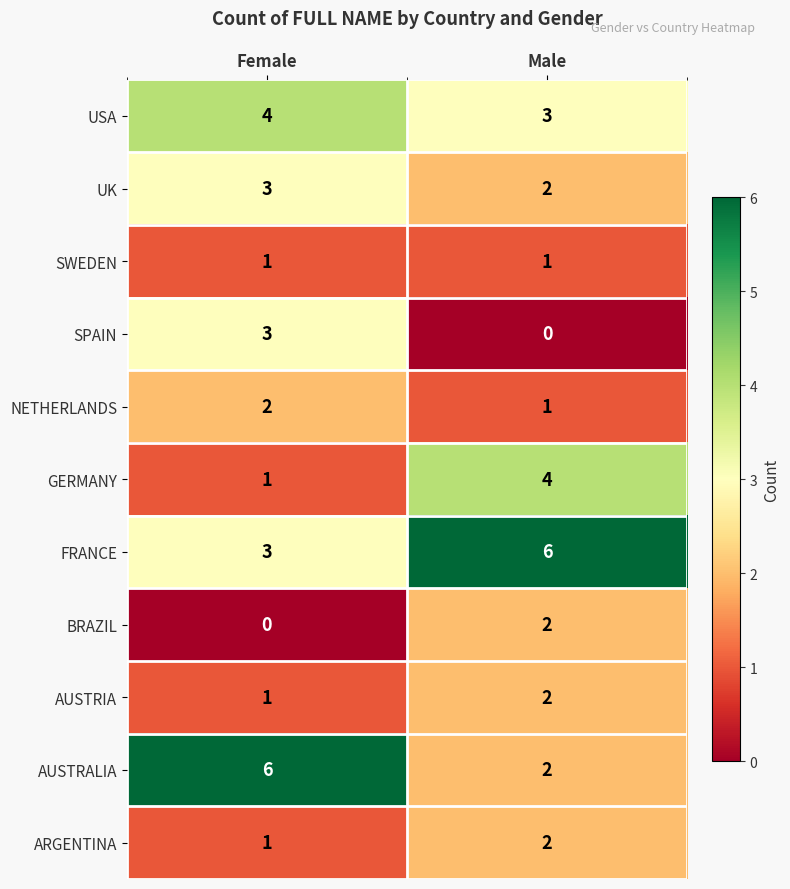

True or false: FRANCE has a value of 3 at Female.

True